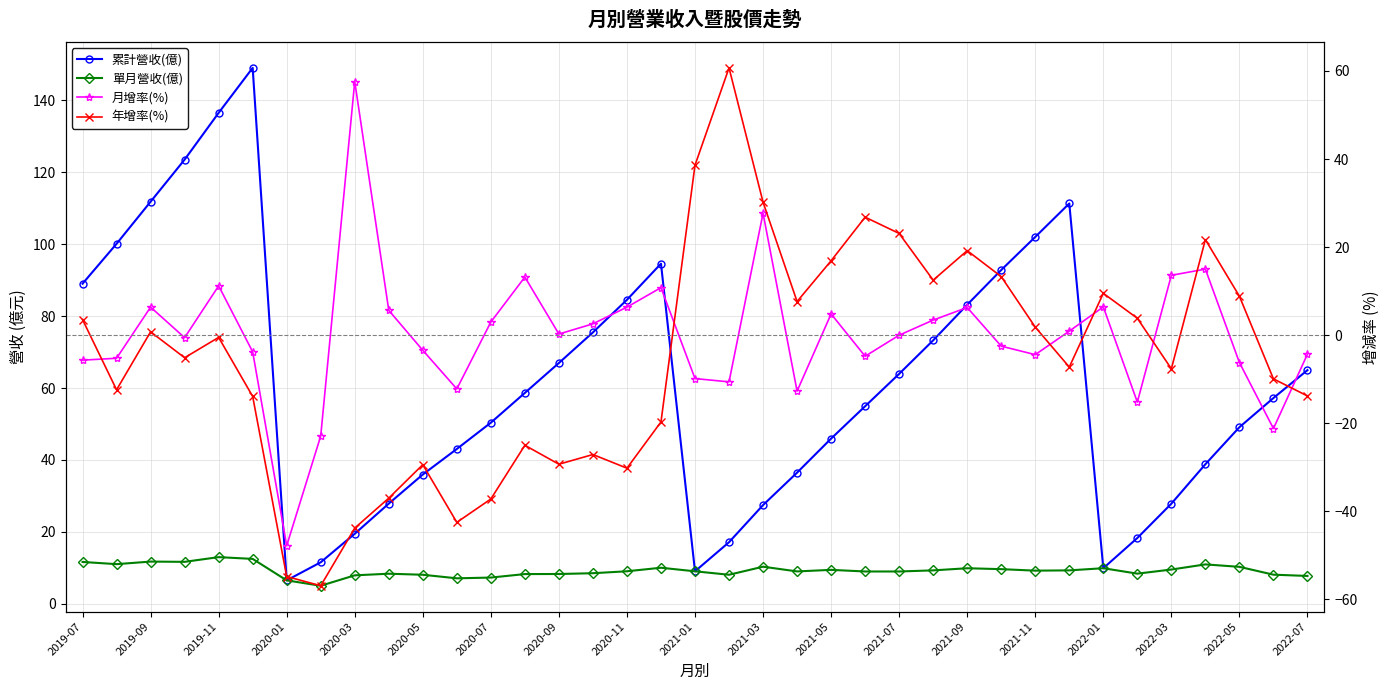

What position from the left is 35?

36